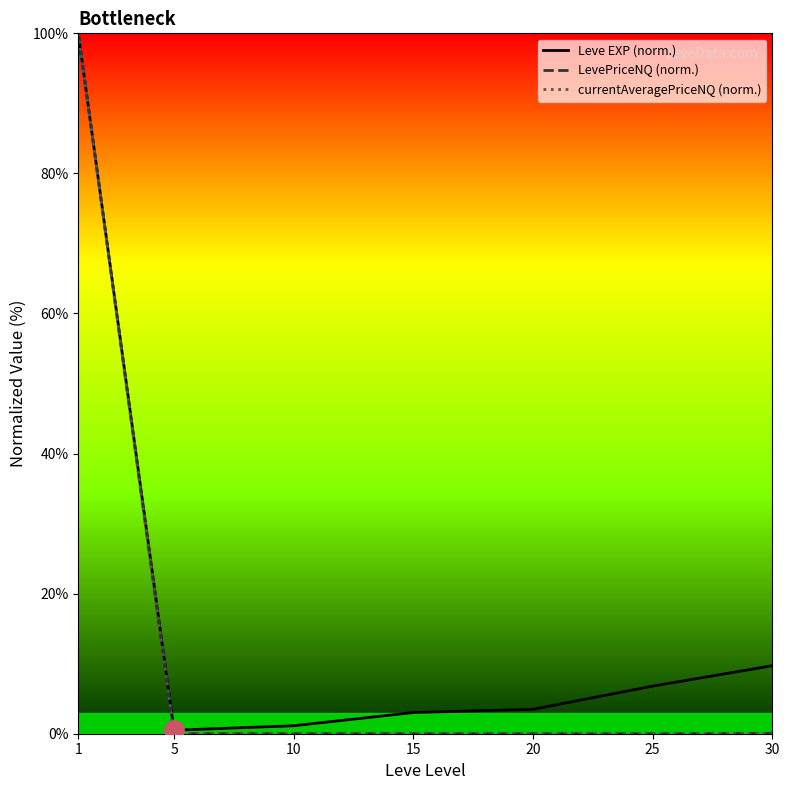

True or false: LevePriceNQ (norm.) has more than 1 points higher than both neighbors.

False